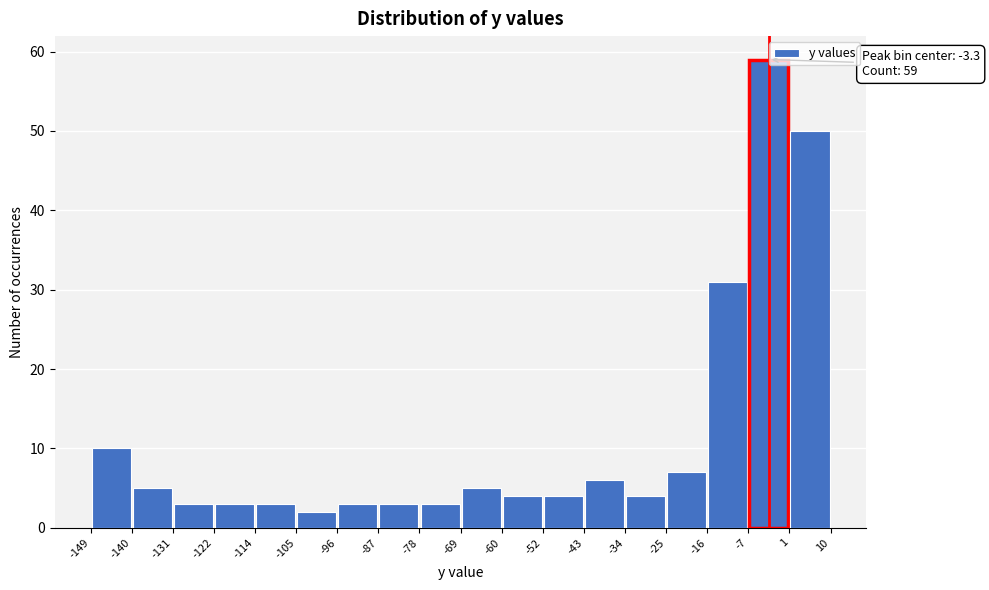

Over which range of the x-axis is the bar tallest?

-7 to 1